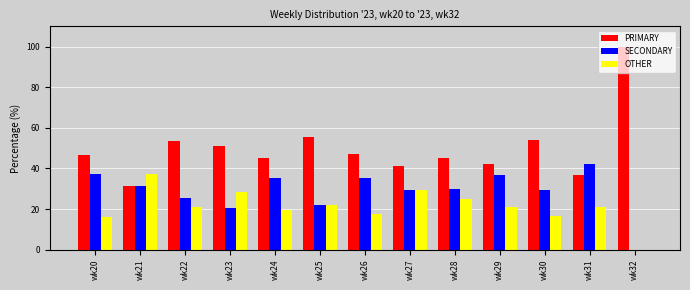

What is the maximum value for SECONDARY?

42.1